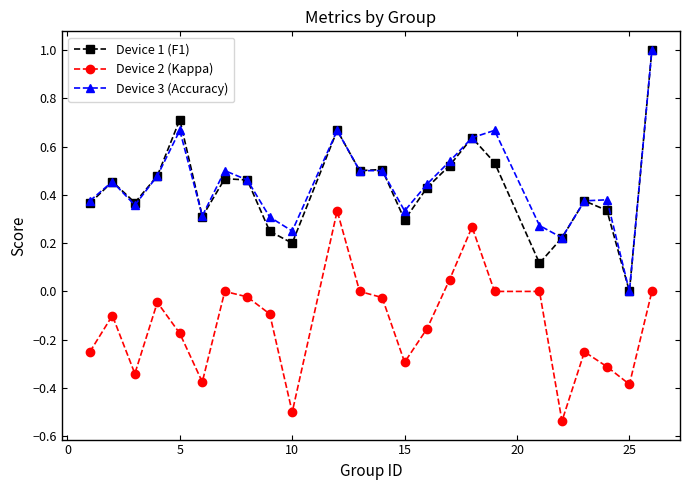

True or false: Device 3 (Accuracy) and Device 2 (Kappa) intersect in this chart.

False